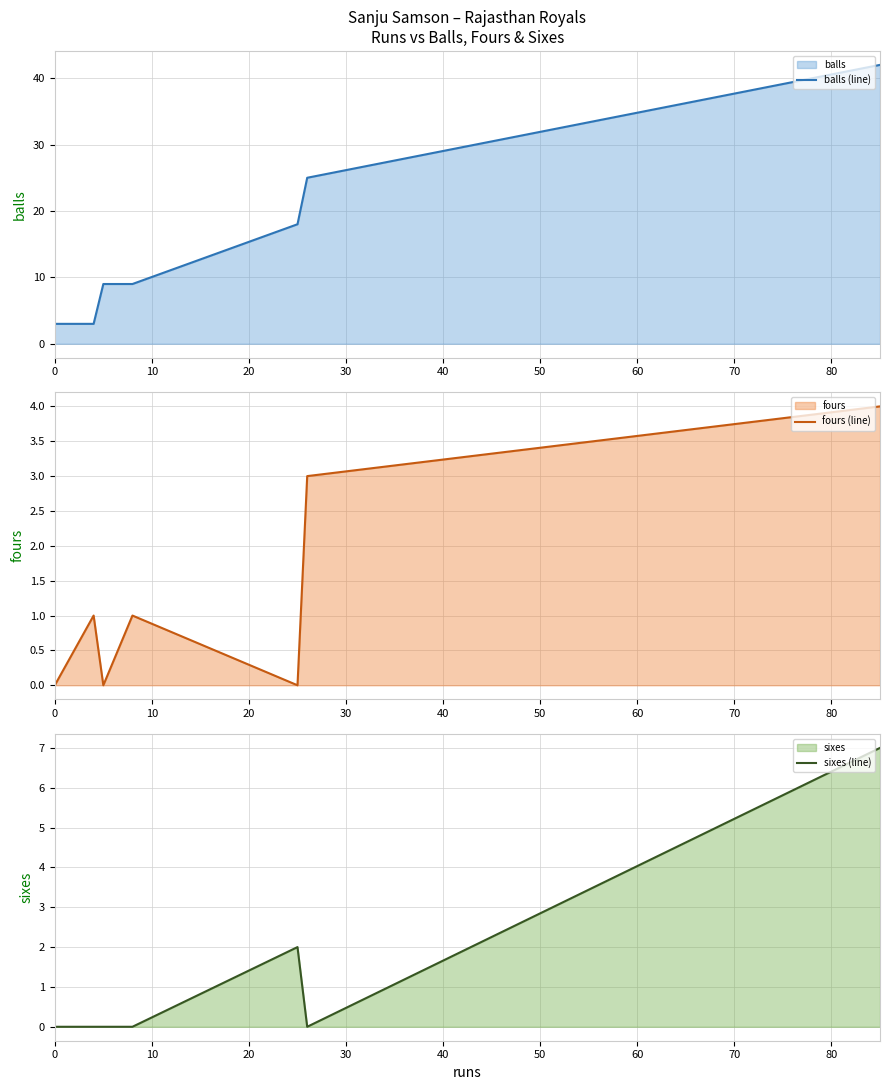

What is the lowest value of the balls (line) series?

3